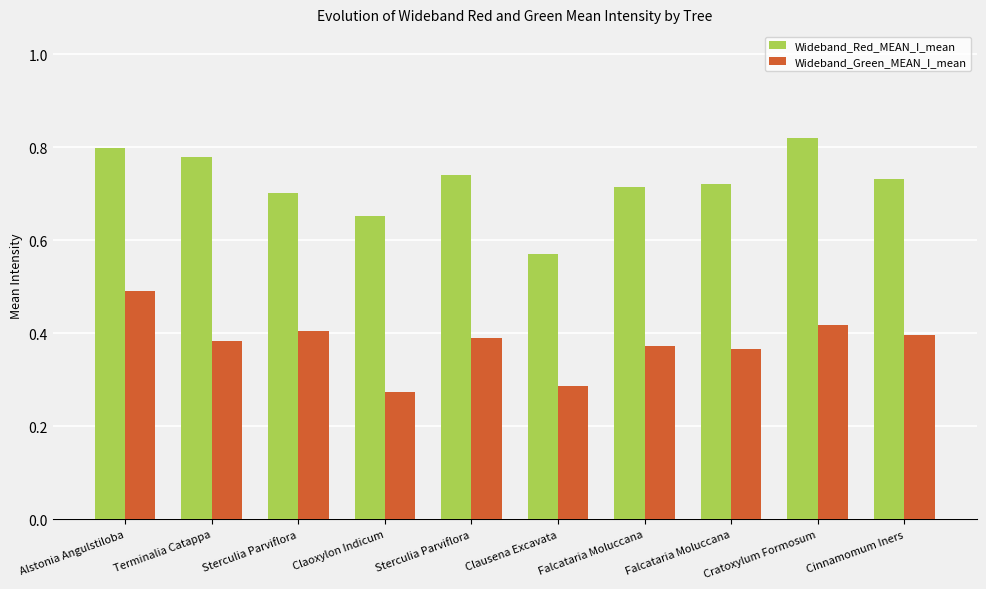

At which label is Wideband_Red_MEAN_I_mean closest to 0?

Clausena Excavata